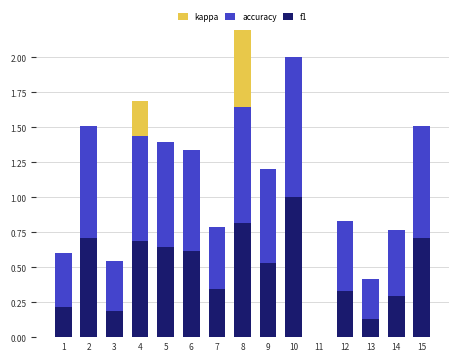

At which category is the sum across all series the highest?

8